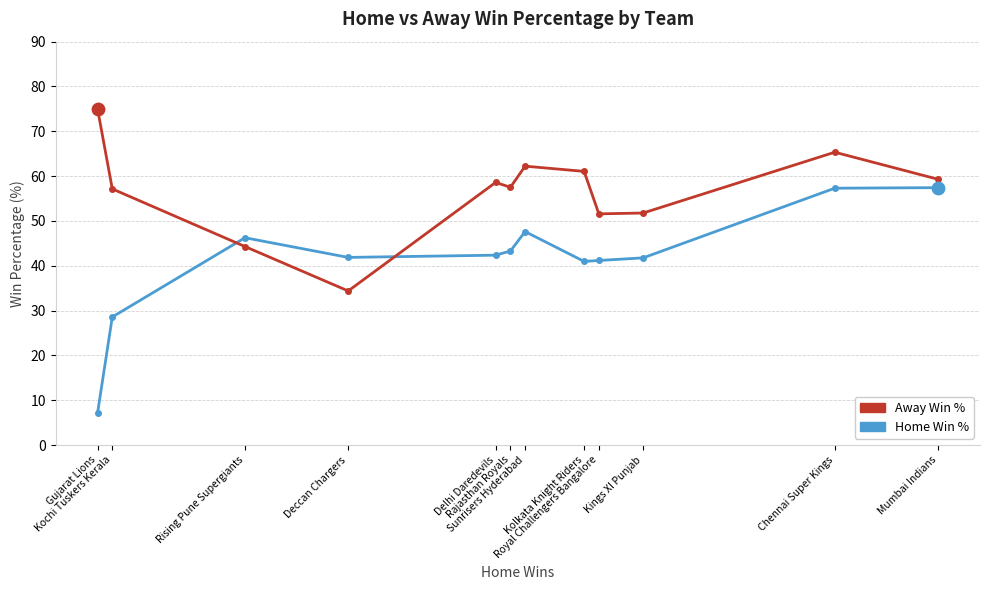

What is the smallest value displayed?

7.1